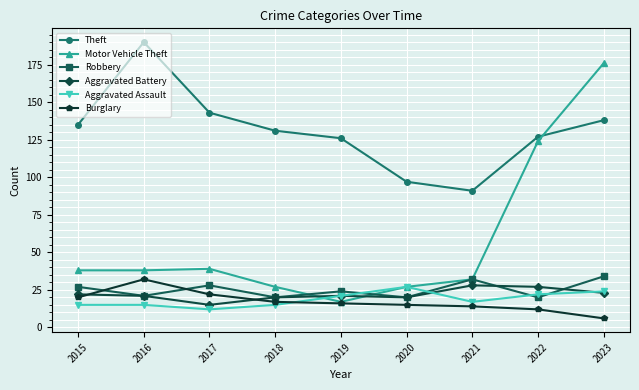

What are all the series names shown in the legend?

Theft, Motor Vehicle Theft, Robbery, Aggravated Battery, Aggravated Assault, Burglary